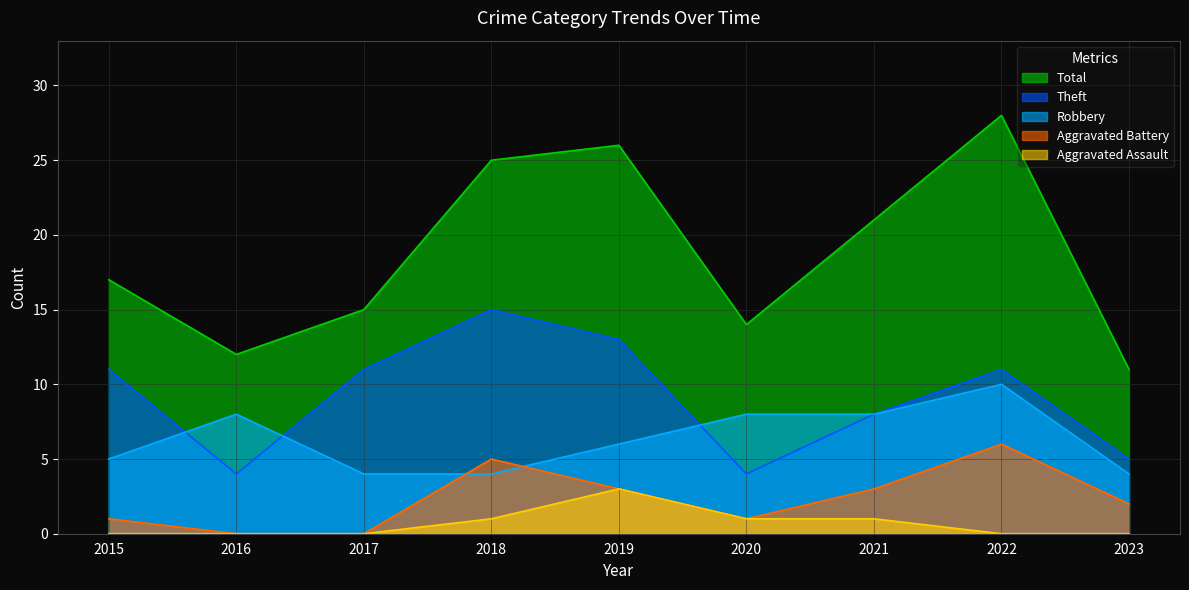

What is the highest value of the Theft series?

15